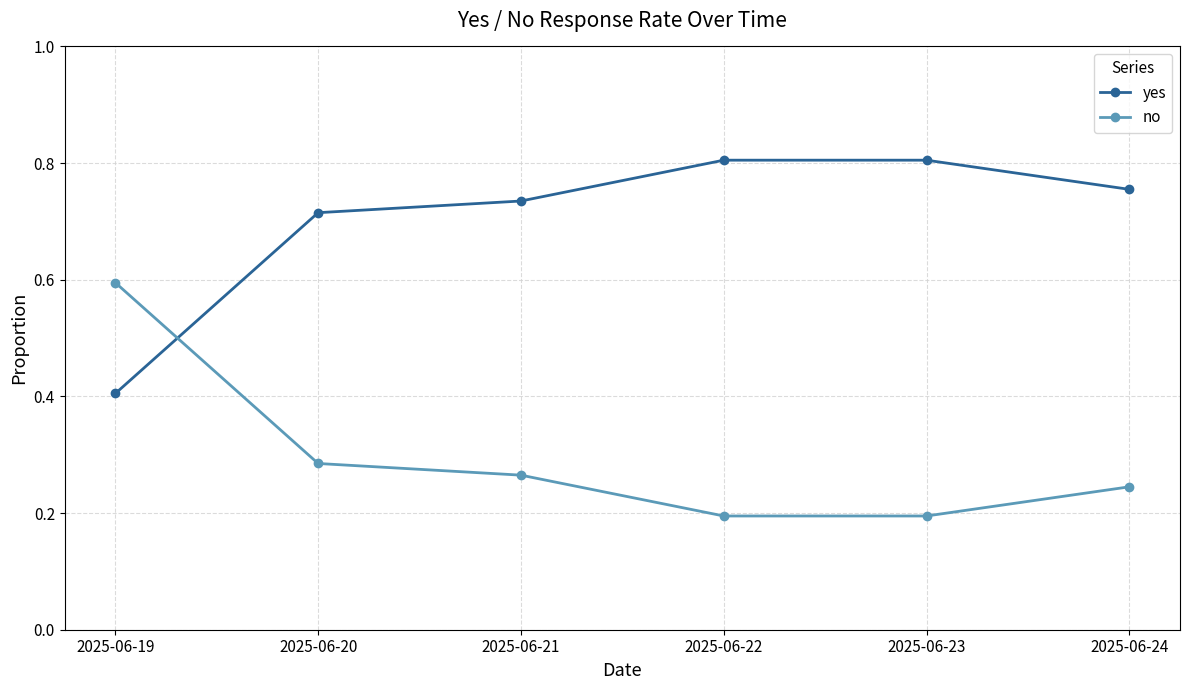

At which label does no reach its peak?

2025-06-19